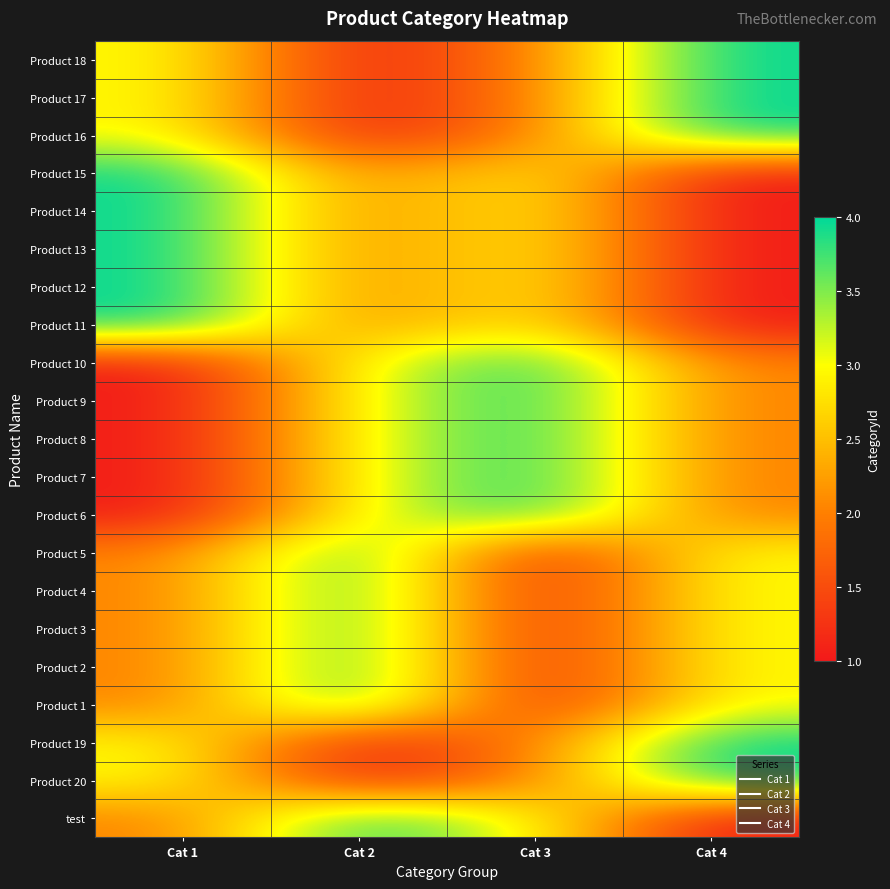

Between Cat 4 and Cat 2, which is larger?

Cat 4